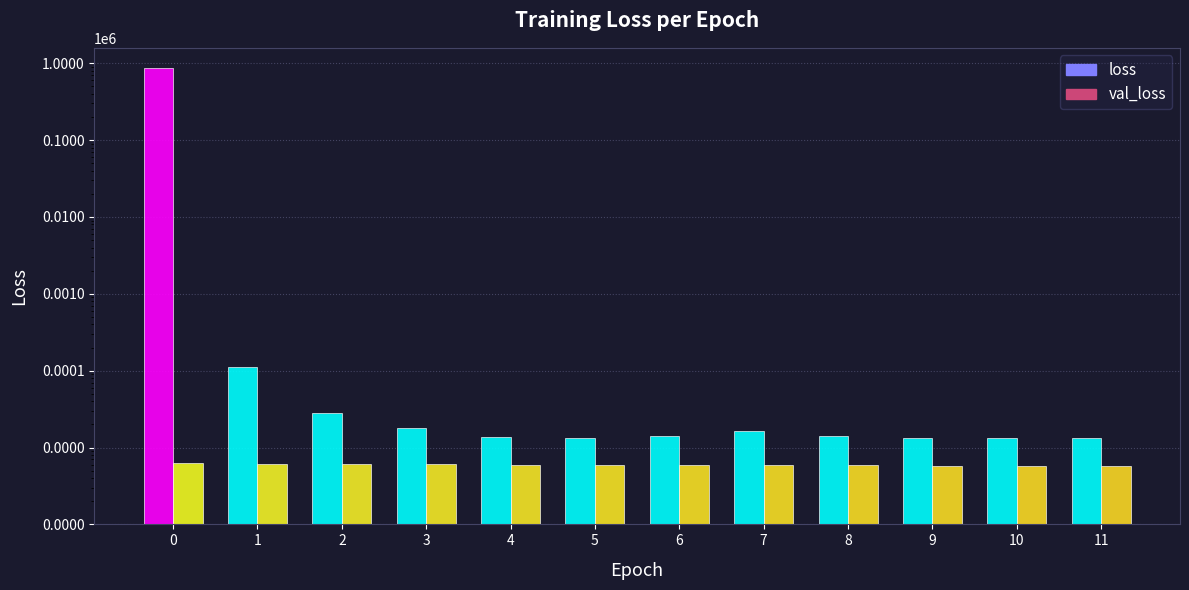

What is the sum of the loss values at 11 and 0?

875447.6